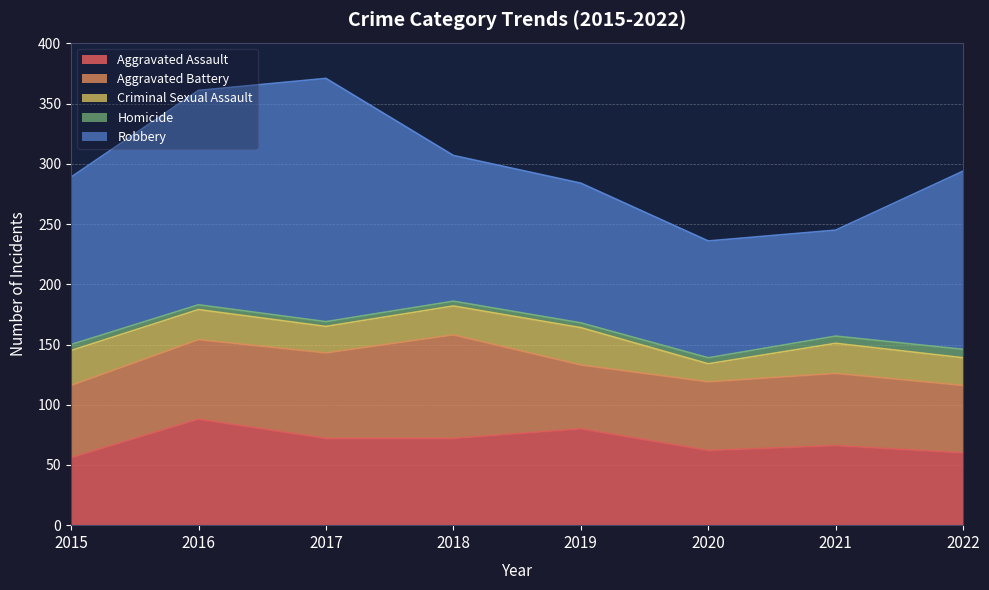

Reading left to right, list all the values displayed in this chart.

Aggravated Assault: 2015=56	2016=88	2017=72	2018=72	2019=80	2020=62	2021=66	2022=60
Aggravated Battery: 2015=60	2016=66	2017=71	2018=86	2019=53	2020=57	2021=60	2022=56
Criminal Sexual Assault: 2015=29	2016=25	2017=22	2018=24	2019=31	2020=15	2021=25	2022=23
Homicide: 2015=5	2016=4	2017=4	2018=4	2019=4	2020=5	2021=6	2022=7
Robbery: 2015=139	2016=178	2017=202	2018=121	2019=116	2020=97	2021=88	2022=148